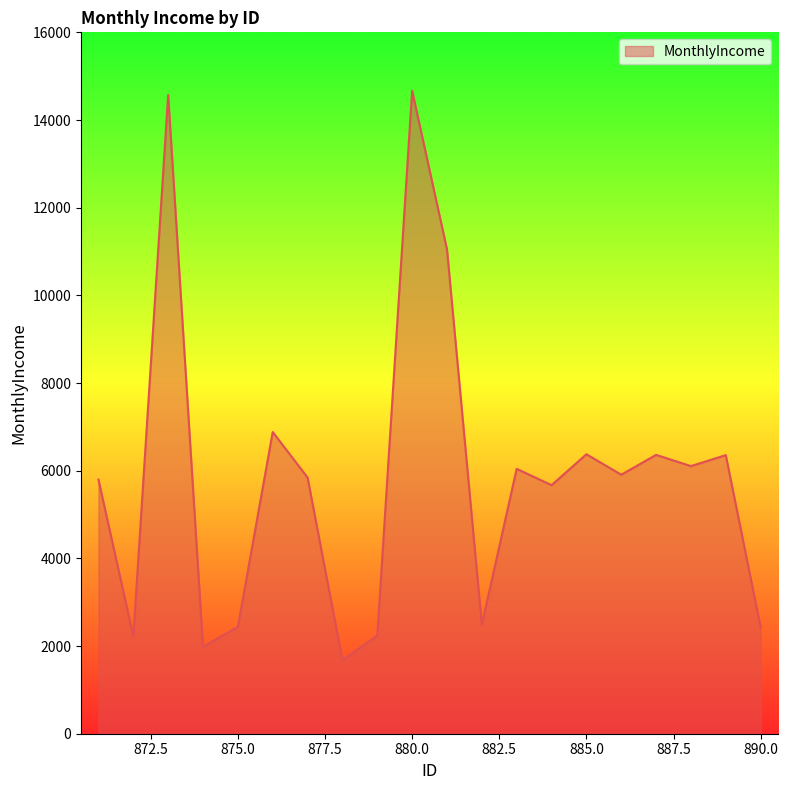

What is the smallest value displayed?

1678.2